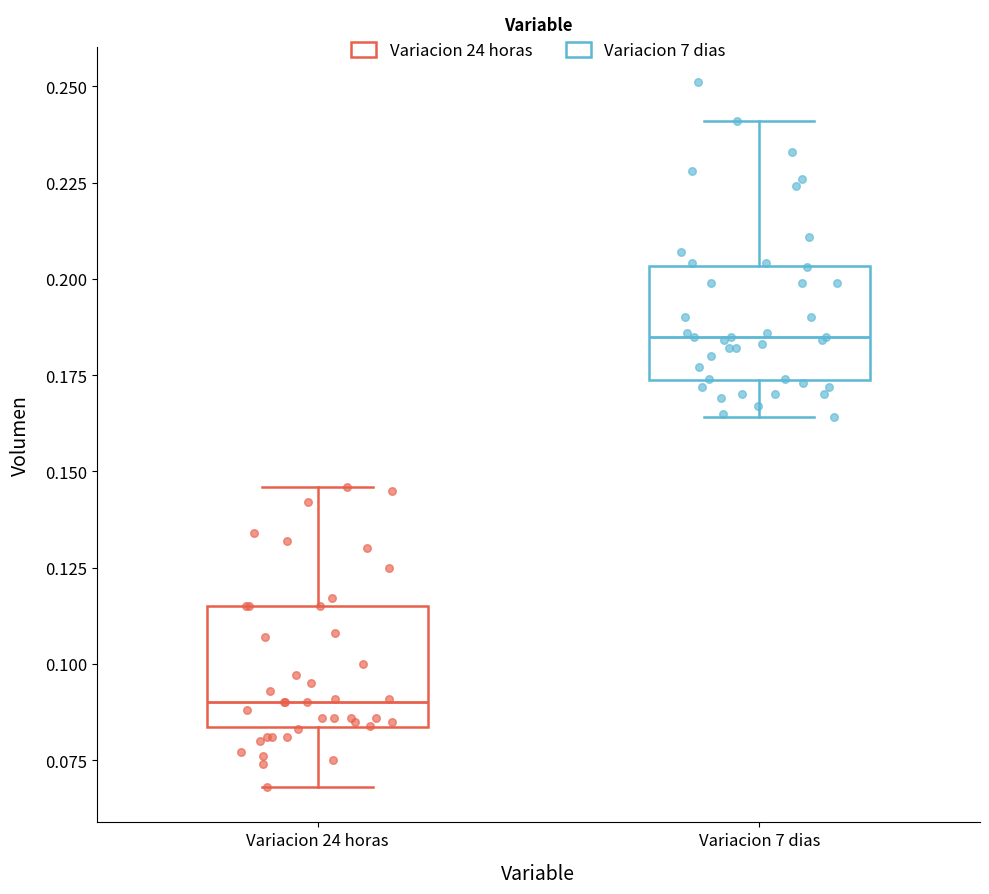

Where is the lower edge of the box for Variacion 7 dias on the y-axis? The values are not printed on the chart, so give them approximately, as read against the axis.

0.175